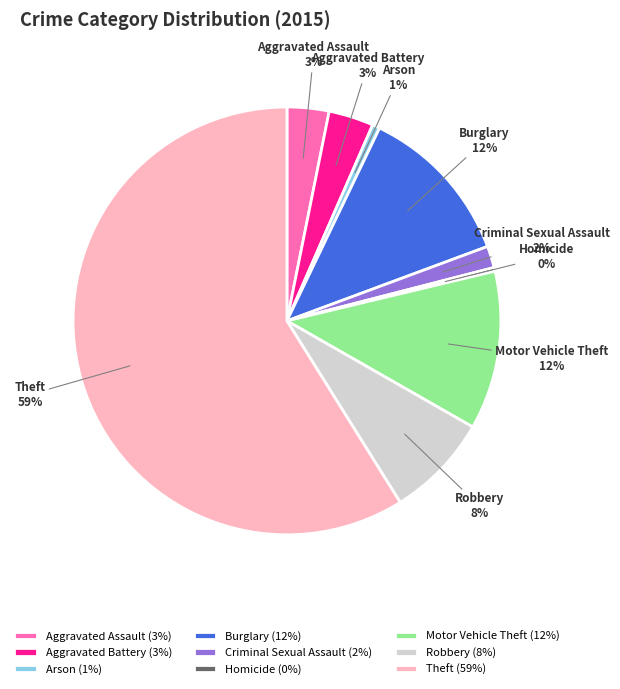

To the nearest percent, what is the combined percentage of Aggravated Battery and Theft?

62%